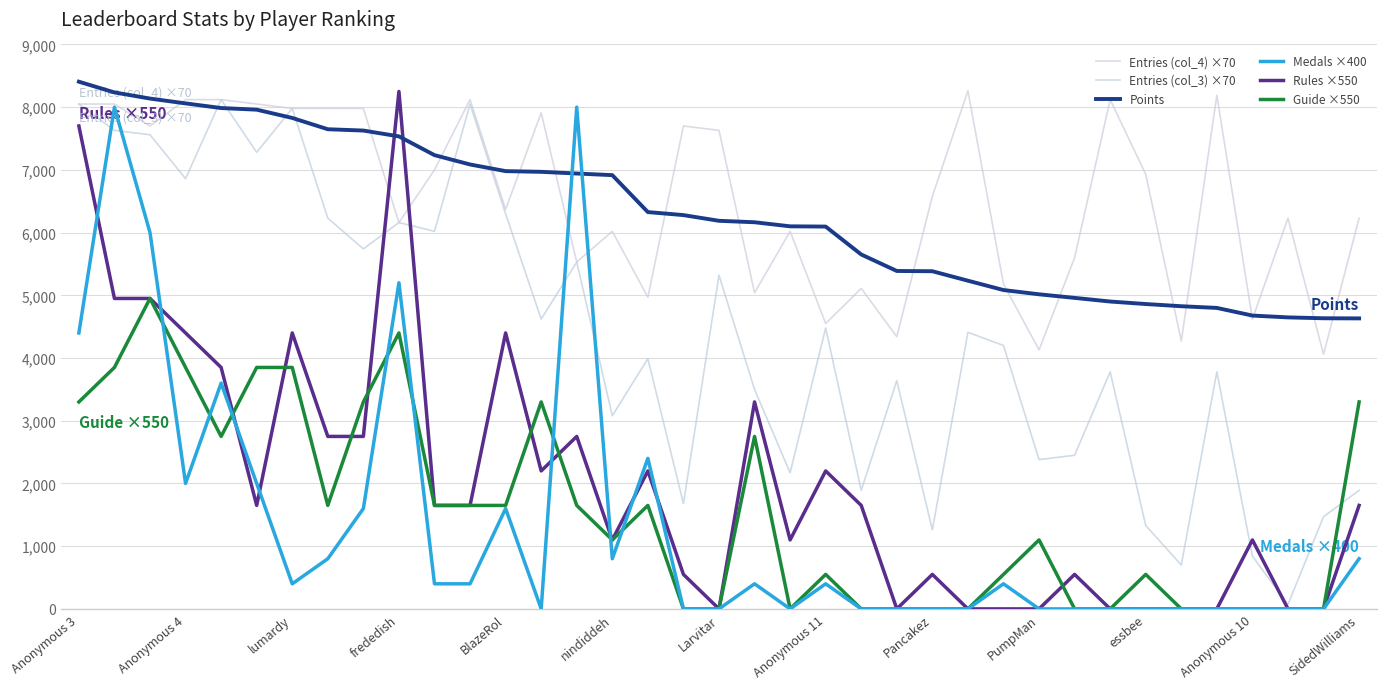

Rank the series by their maximum value, from lowest to highest.

Guide ×550, Medals ×400, Entries (col_3) ×70, Rules ×550, Entries (col_4) ×70, Points